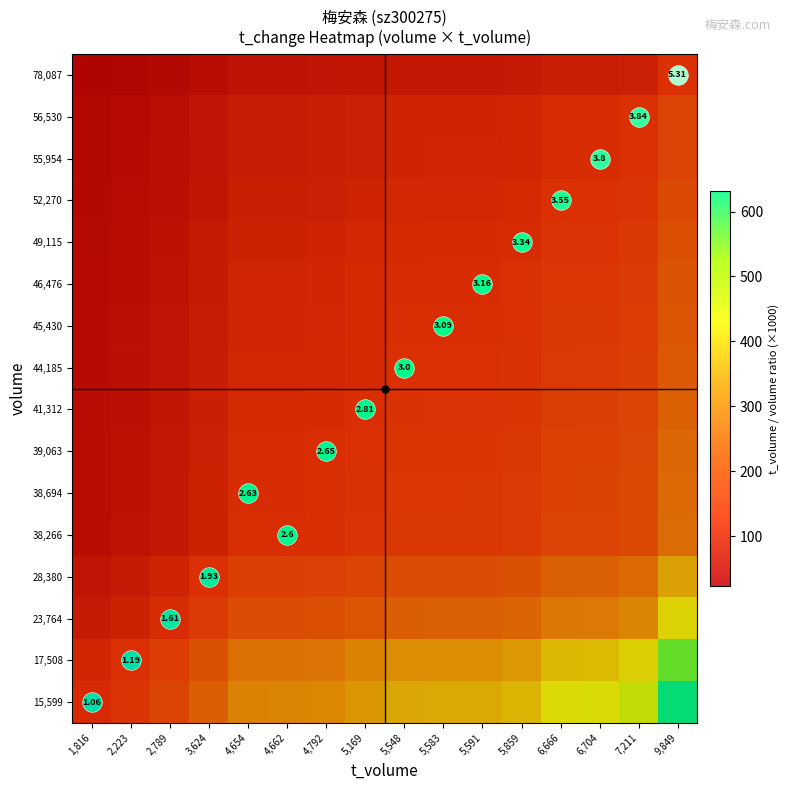

What is the minimum value shown in the chart?

23.3